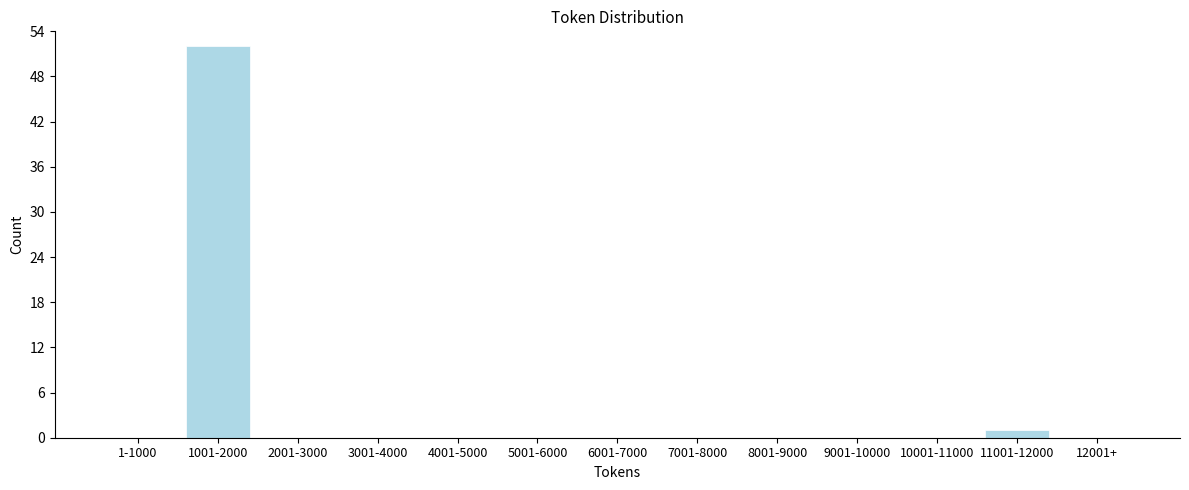

Reading left to right, list all the values displayed in this chart.

1-1000=0	1001-2000=52	2001-3000=0	3001-4000=0	4001-5000=0	5001-6000=0	6001-7000=0	7001-8000=0	8001-9000=0	9001-10000=0	10001-11000=0	11001-12000=1	12001+=0